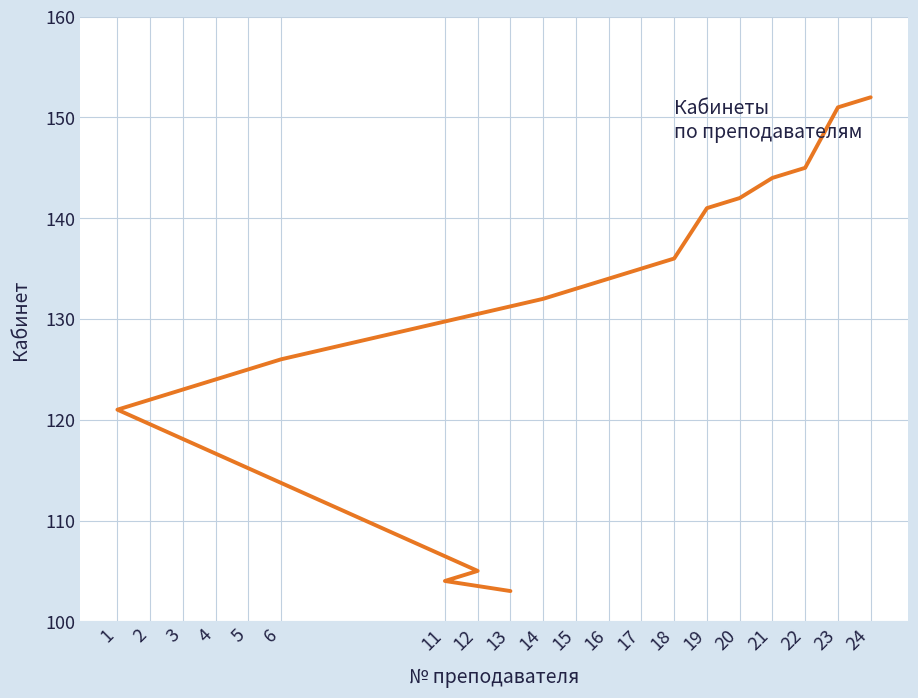

What is the change in value from 15 to 17?

+2